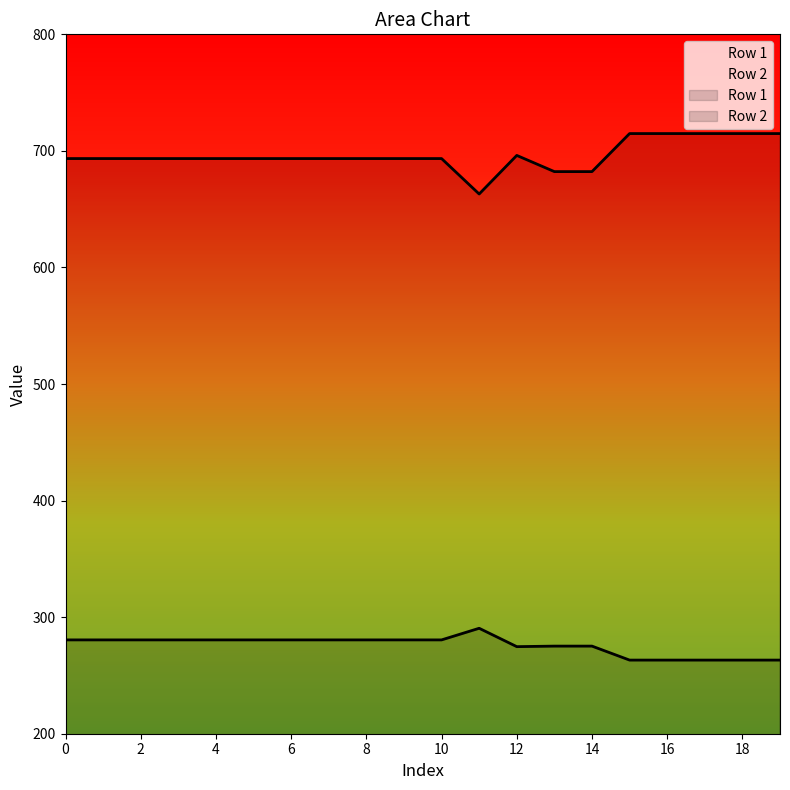

How many lines are shown in the chart?

2